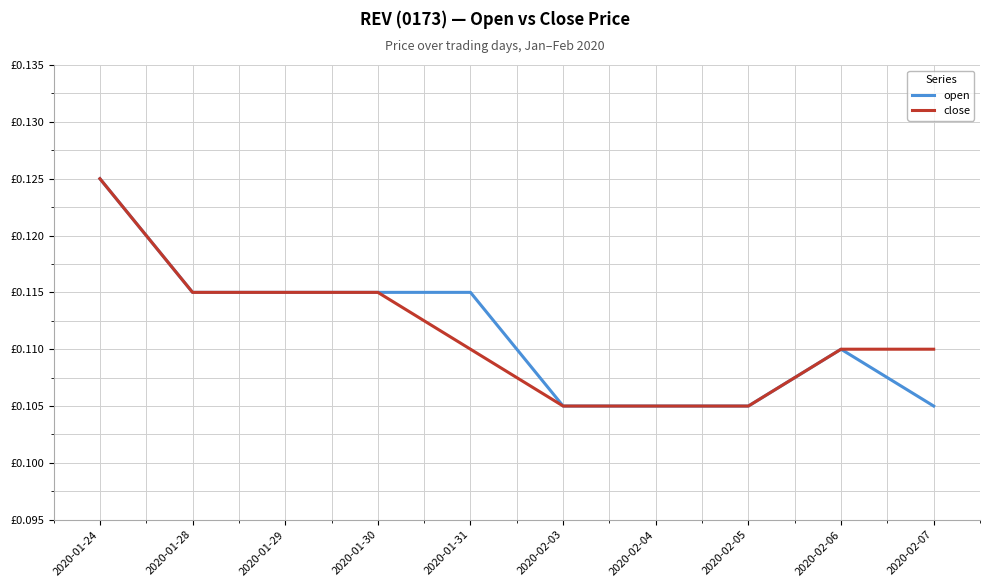

Reading left to right, list all the values displayed in this chart.

open: 0.1	0.1	0.1	0.1	0.1	0.1	0.1	0.1	0.1	0.1
close: 0.1	0.1	0.1	0.1	0.1	0.1	0.1	0.1	0.1	0.1